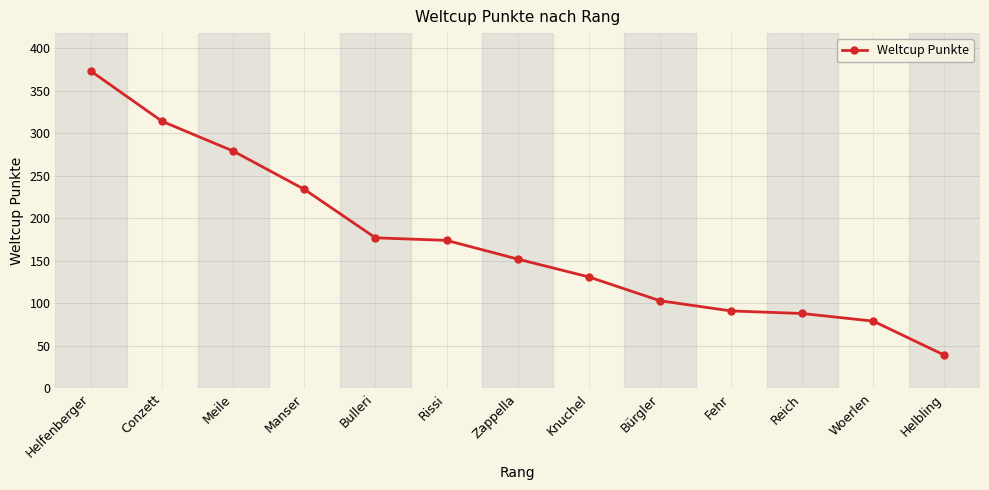

What is the change in value from Manser to Zappella?

-82